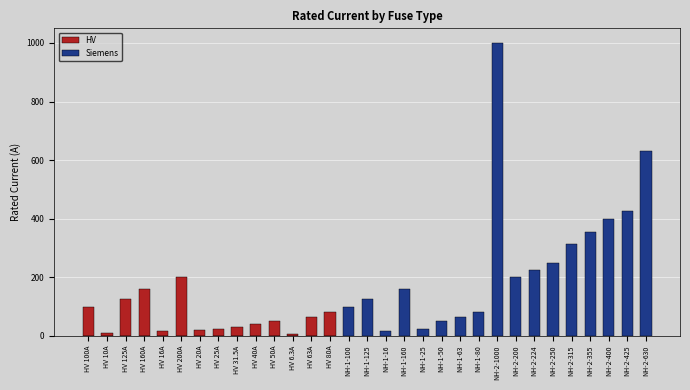

What is the sum of the HV values at HV 40A and NH-2-630?

40.0